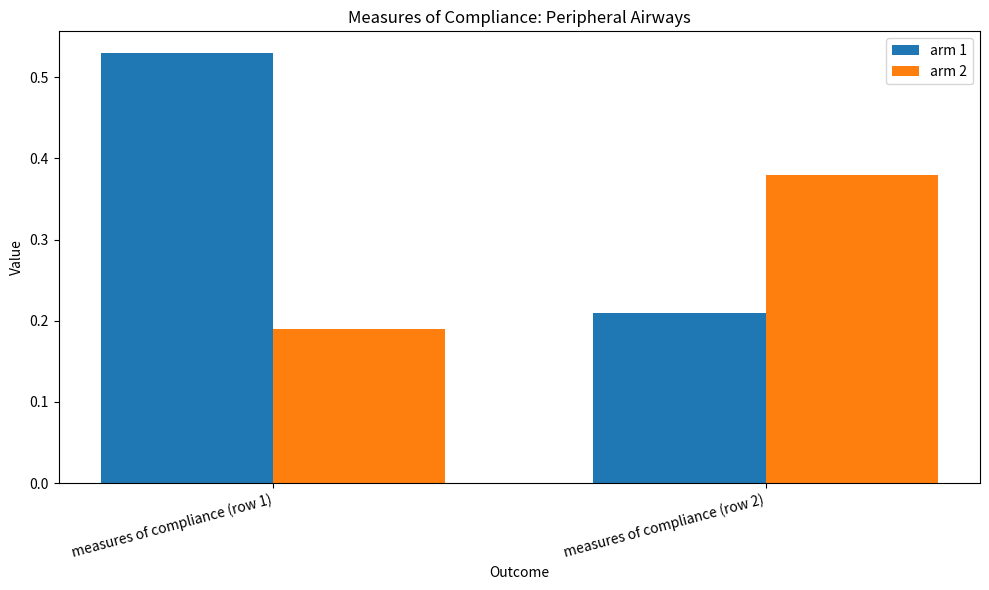

Rank the series by their average value, from highest to lowest.

arm 1, arm 2